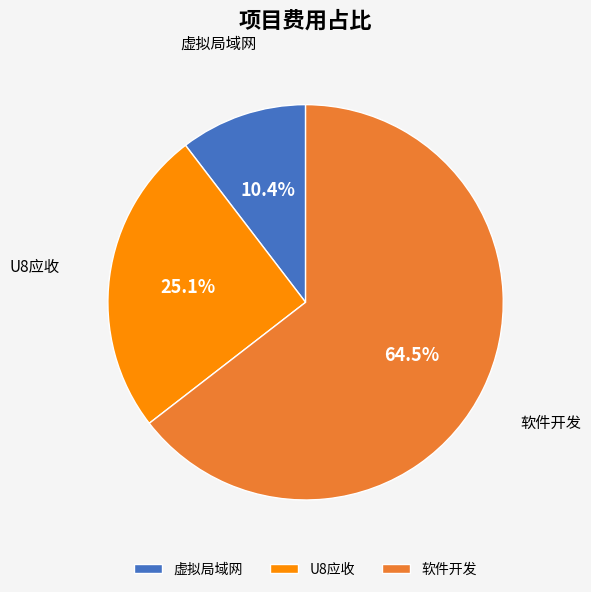

Which category has the smallest portion of the pie?

虚拟局域网